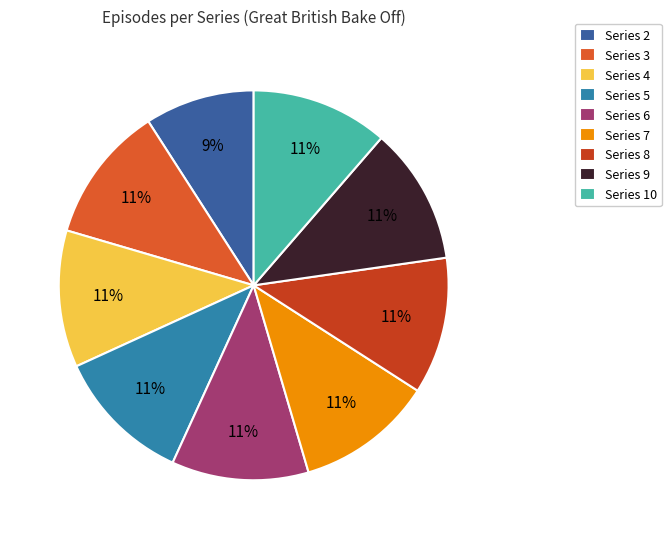

Which slice is the smallest?

Series 2